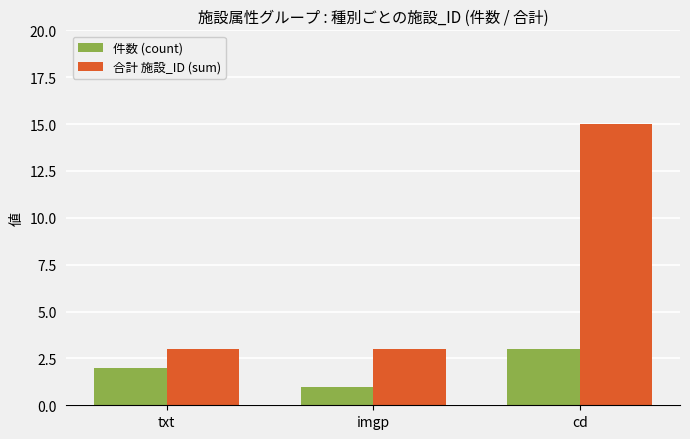

The value of 合計 施設_ID (sum) at imgp is 3. True or false?

True